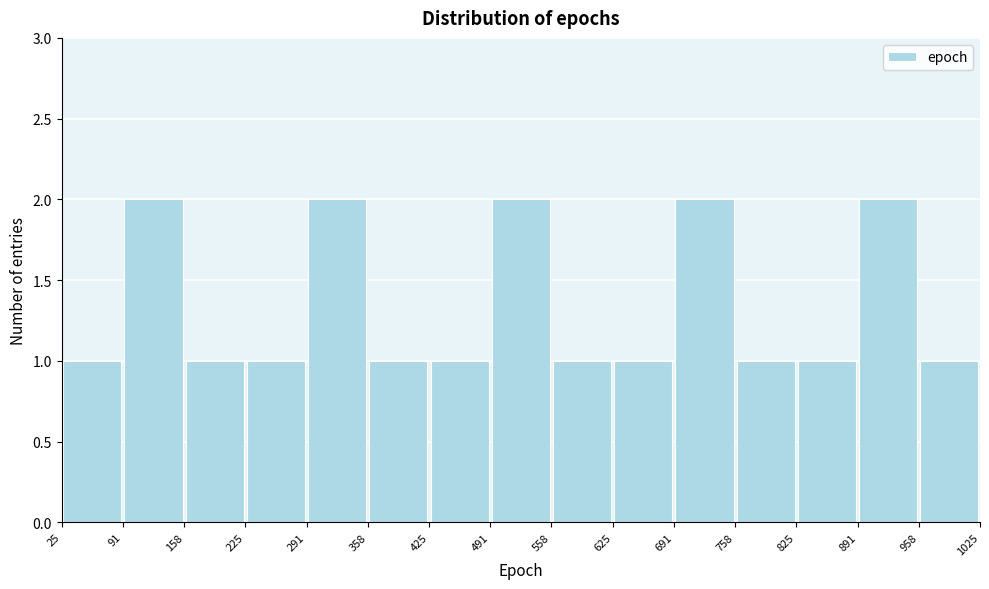

Reading left to right, transcribe this chart: for each bar, give the range it covers on the x-axis and its height. The values are not printed on the chart, so give them approximately, as read against the axis.

25 to 91: 1
91 to 158: 2
158 to 225: 1
225 to 291: 1
291 to 358: 2
358 to 425: 1
425 to 491: 1
491 to 558: 2
558 to 625: 1
625 to 691: 1
691 to 758: 2
758 to 825: 1
825 to 891: 1
891 to 958: 2
958 to 1025: 1